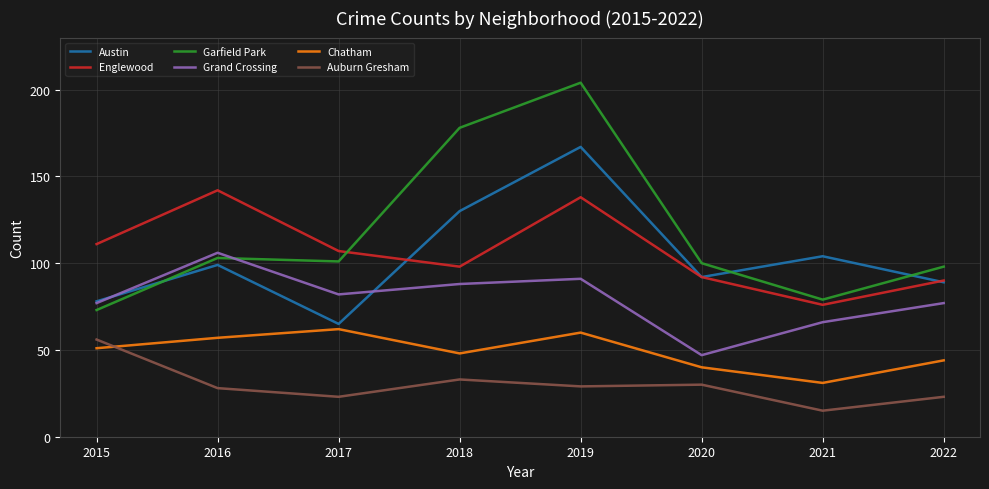

What is the greatest value displayed?

204